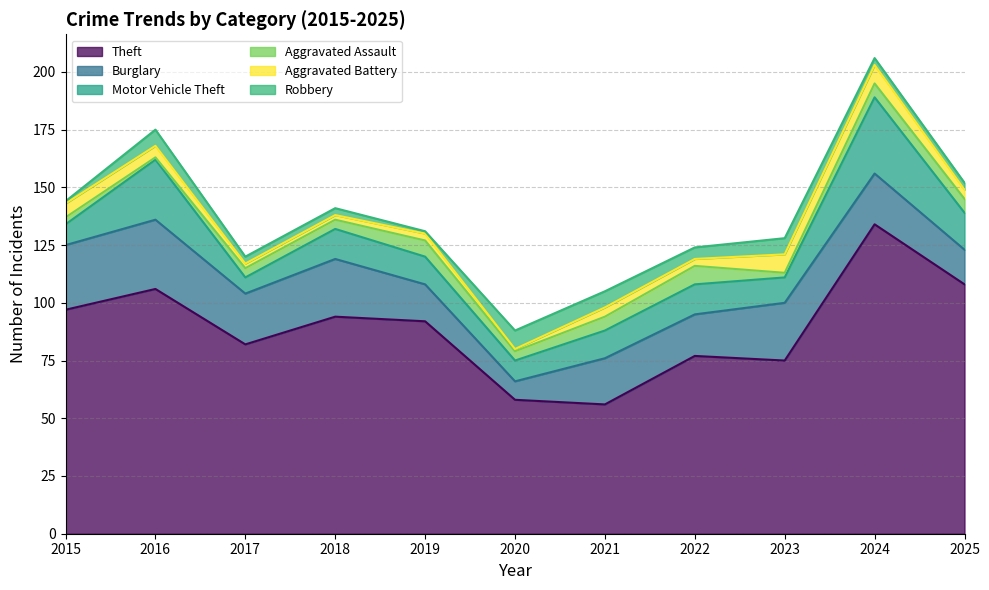

What is the maximum value shown in the chart?

134